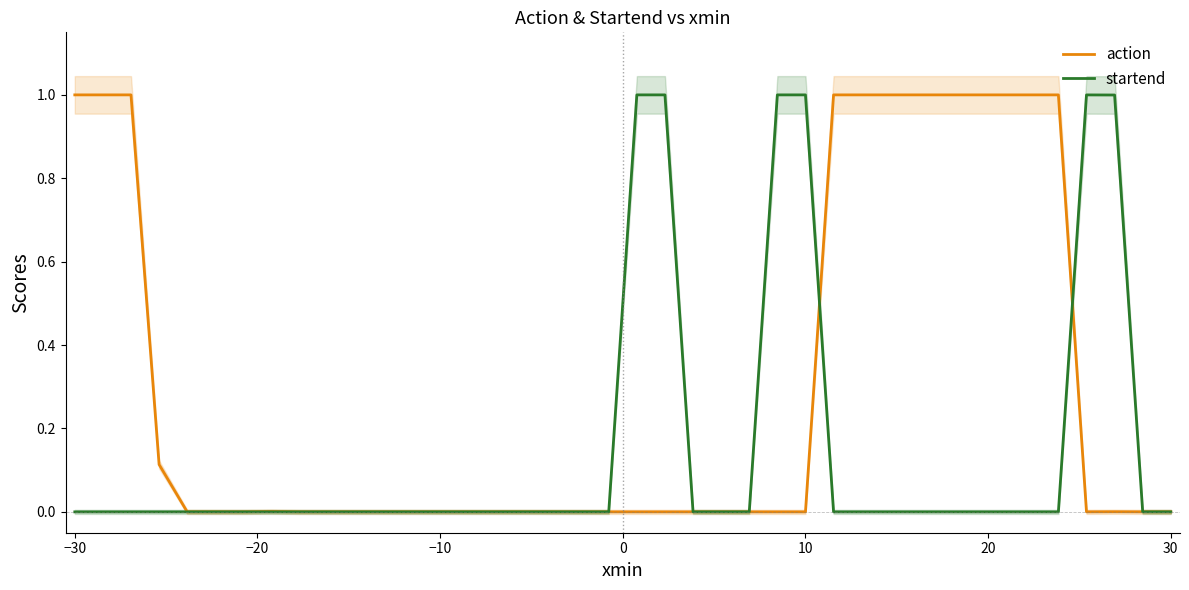

How many interior local valleys does the startend series have?

11